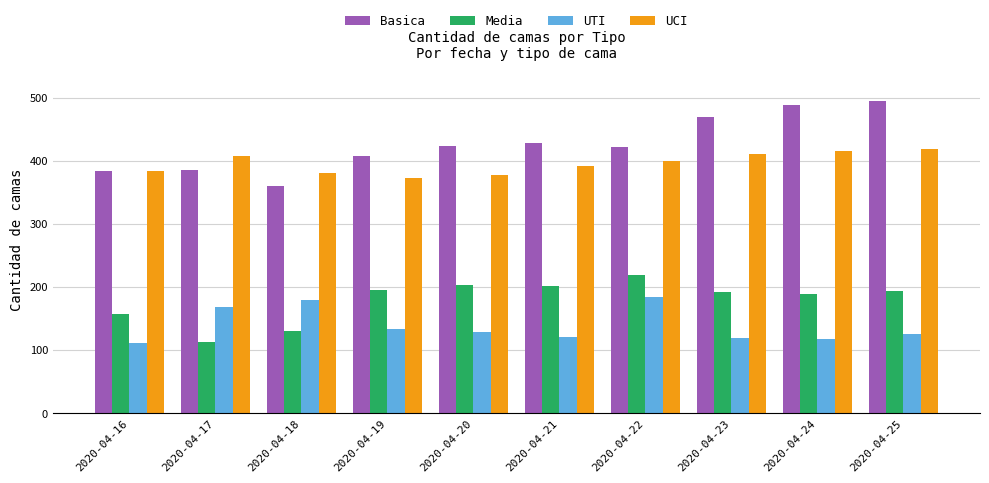

At how many categories does at least one series exceed 239?

10